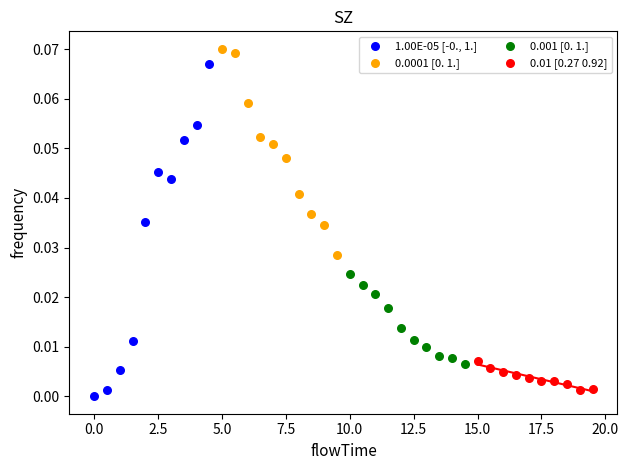

Which series has the widest spread of Y values?

1.00E-05 [-0., 1.]